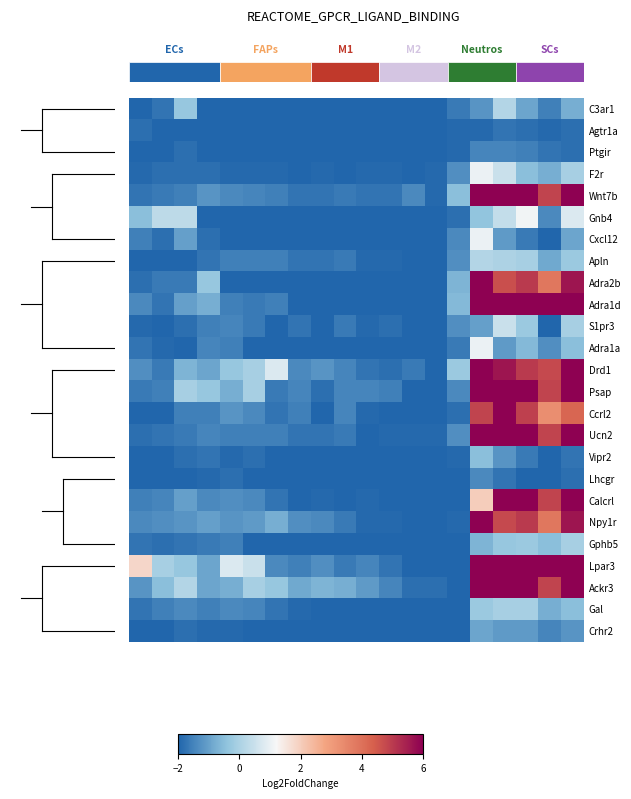

How many values in Lpar3 are above zero?

8